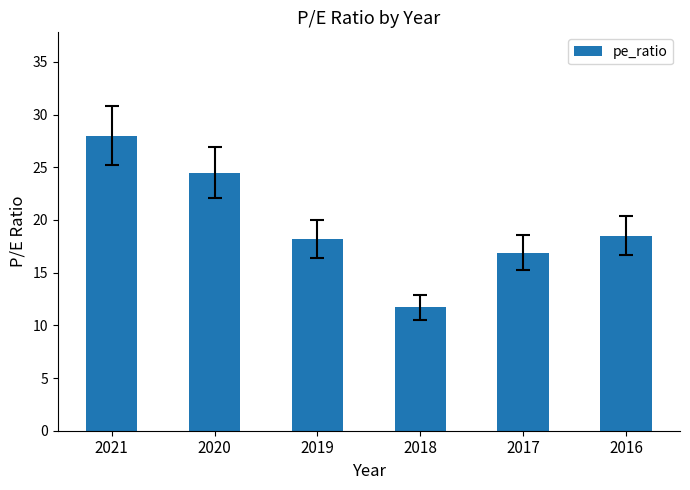

The chart shows a value of 47.0 at 2021. True or false?

False